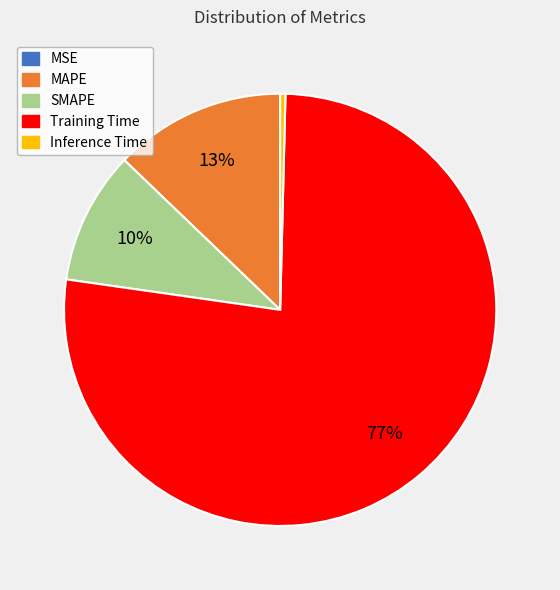

Does Training Time account for over 50% of the chart?

Yes